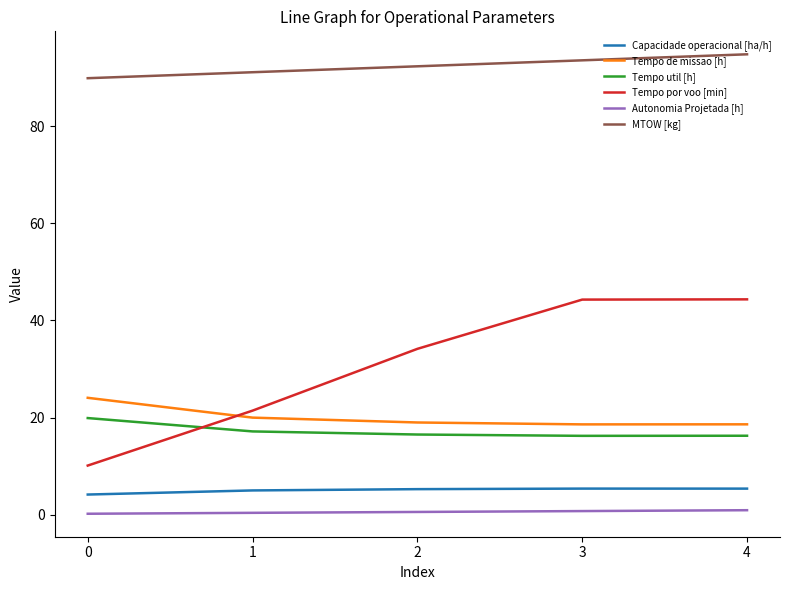

Which series changed the most between 2 and 3?

Tempo por voo [min]